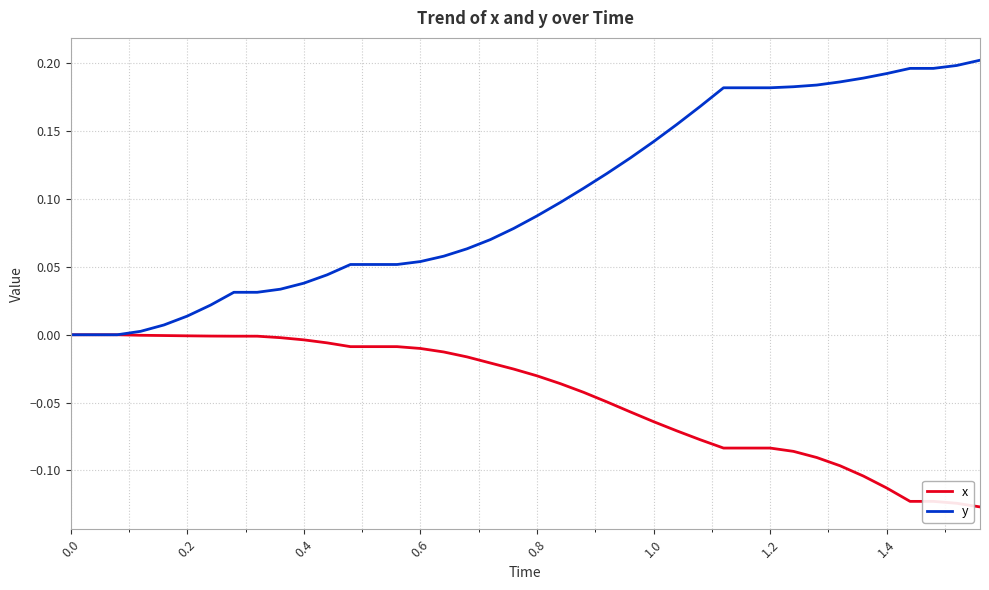

What are all the series names shown in the legend?

x, y